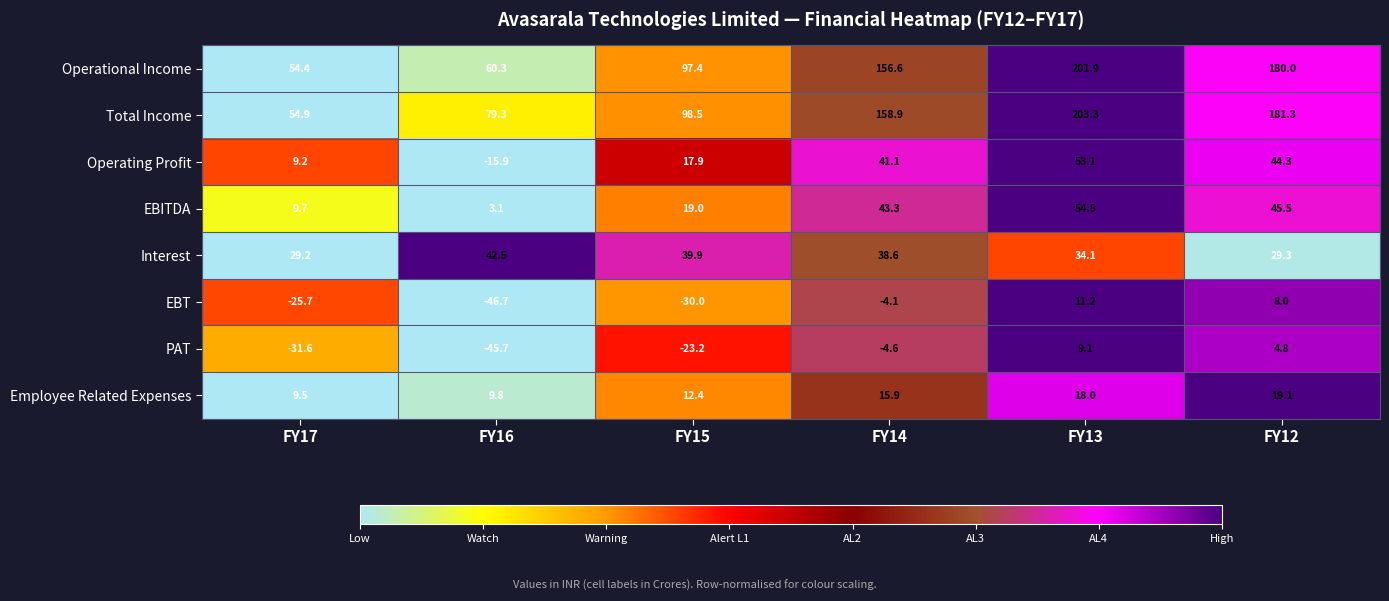

Which series has the widest spread of values?

Total Income